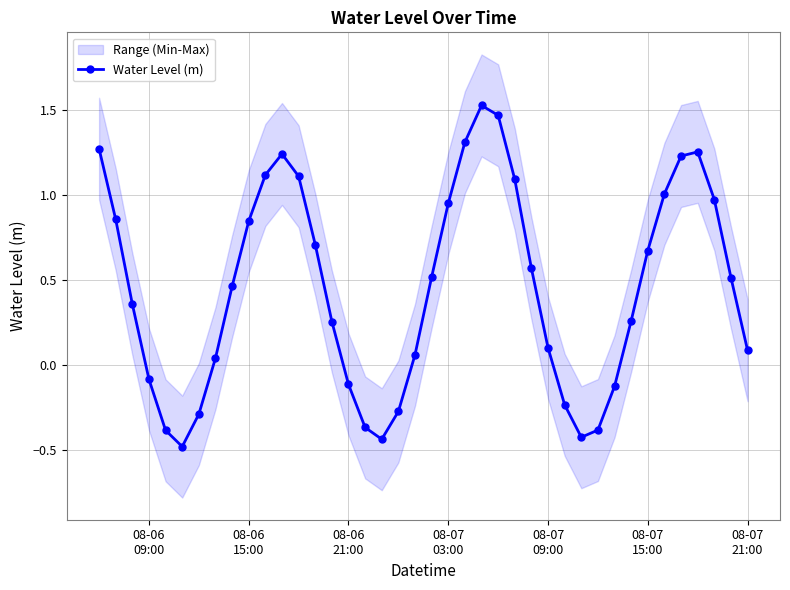

True or false: Water Level (m) has more than 0 points higher than both neighbors.

True